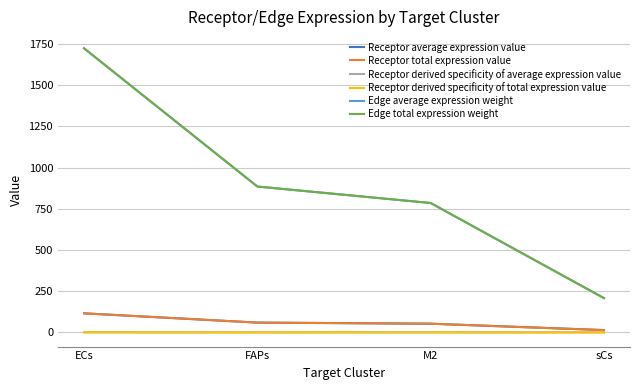

How many lines are shown in the chart?

6